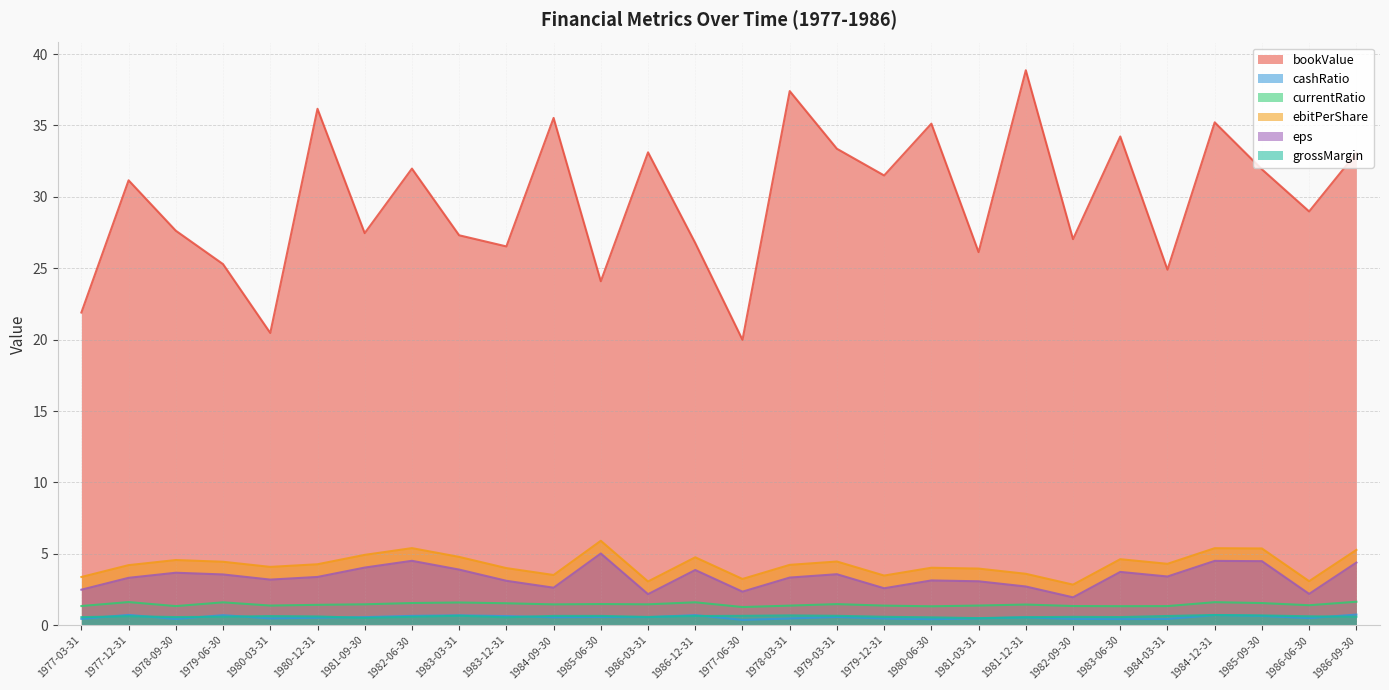

What is the sum of all grossMargin values?

17.0